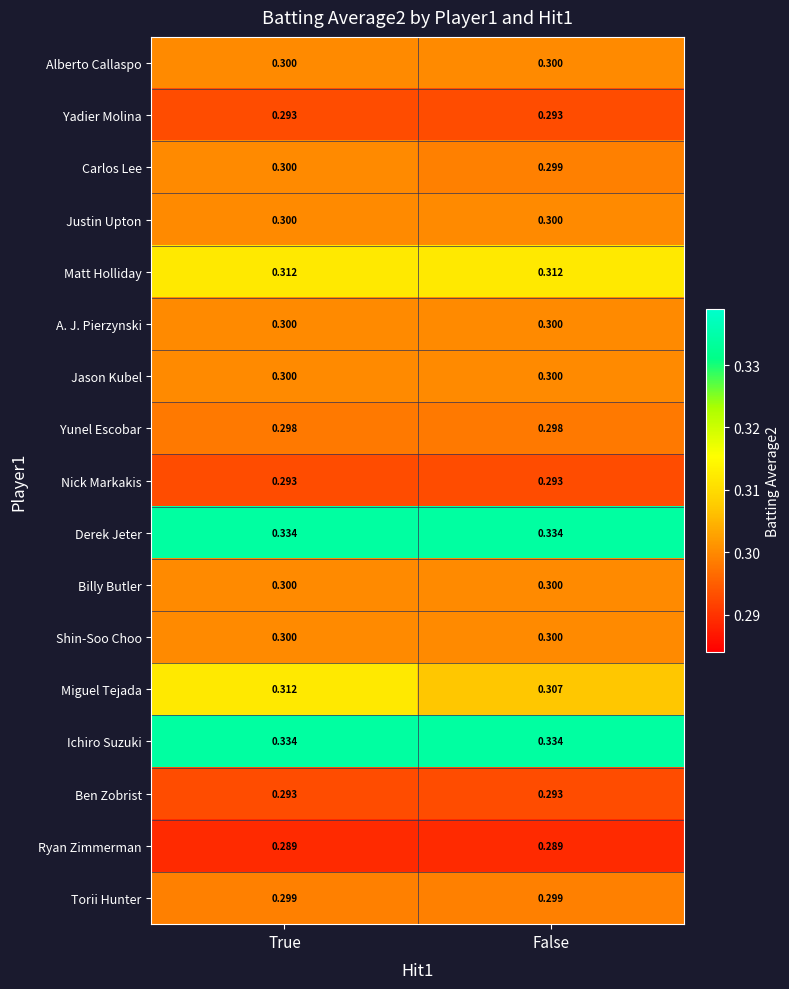

At which category is the sum across all series the highest?

True